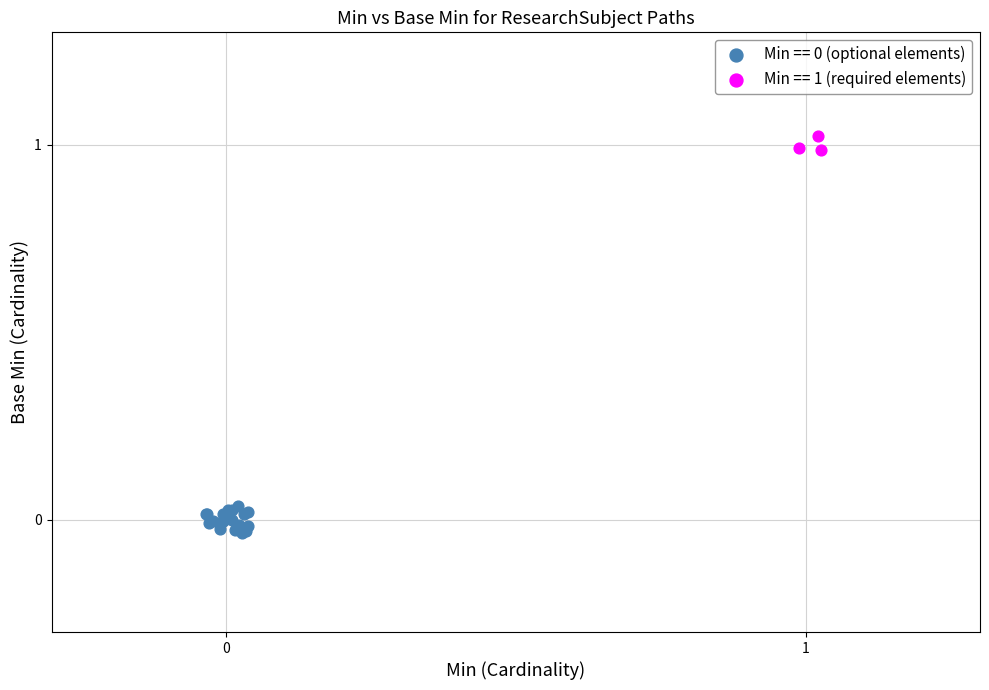

Which series reaches the maximum Y coordinate?

Min == 1 (required elements)